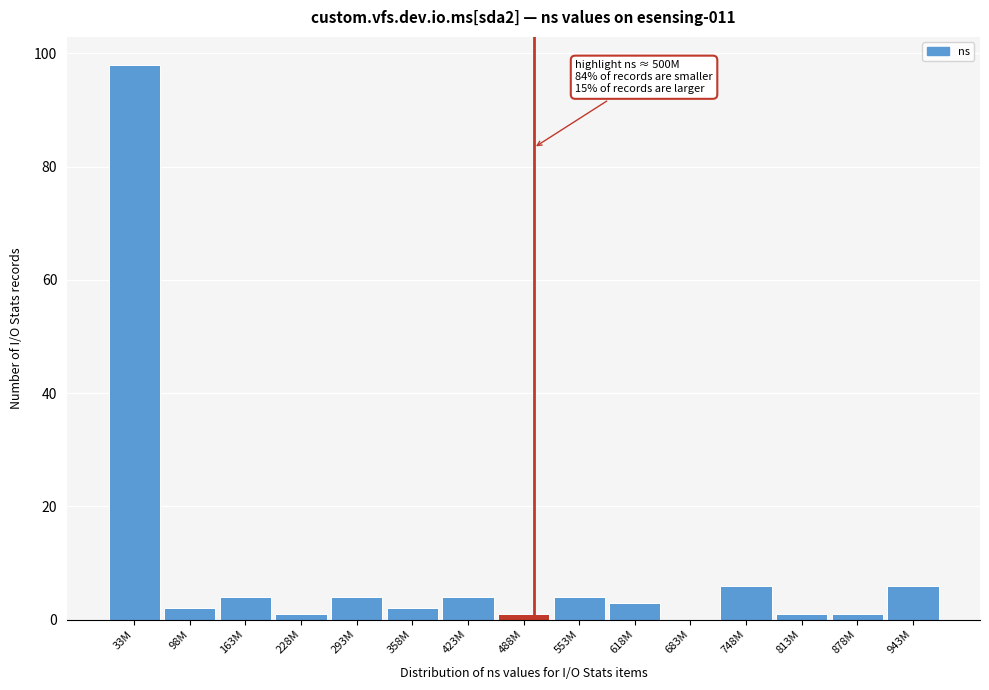

Reading left to right, extract all data points from this chart.

33M=98	98M=2	163M=4	228M=1	293M=4	358M=2	423M=4	488M=1	553M=4	618M=3	683M=0	748M=6	813M=1	878M=1	943M=6